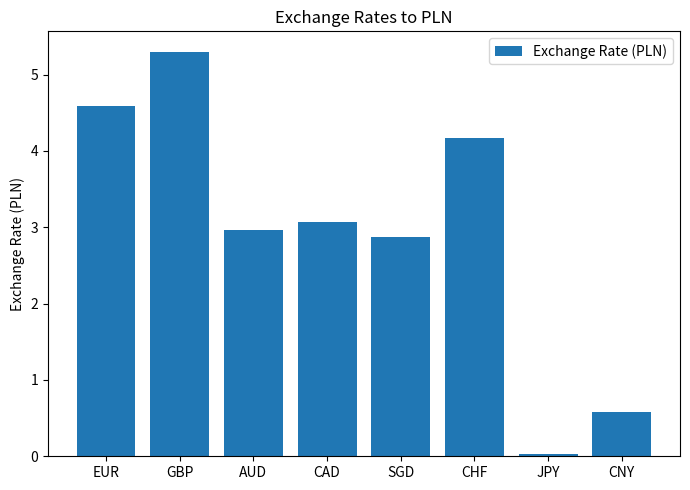

At which category does the chart reach its minimum across all series?

JPY